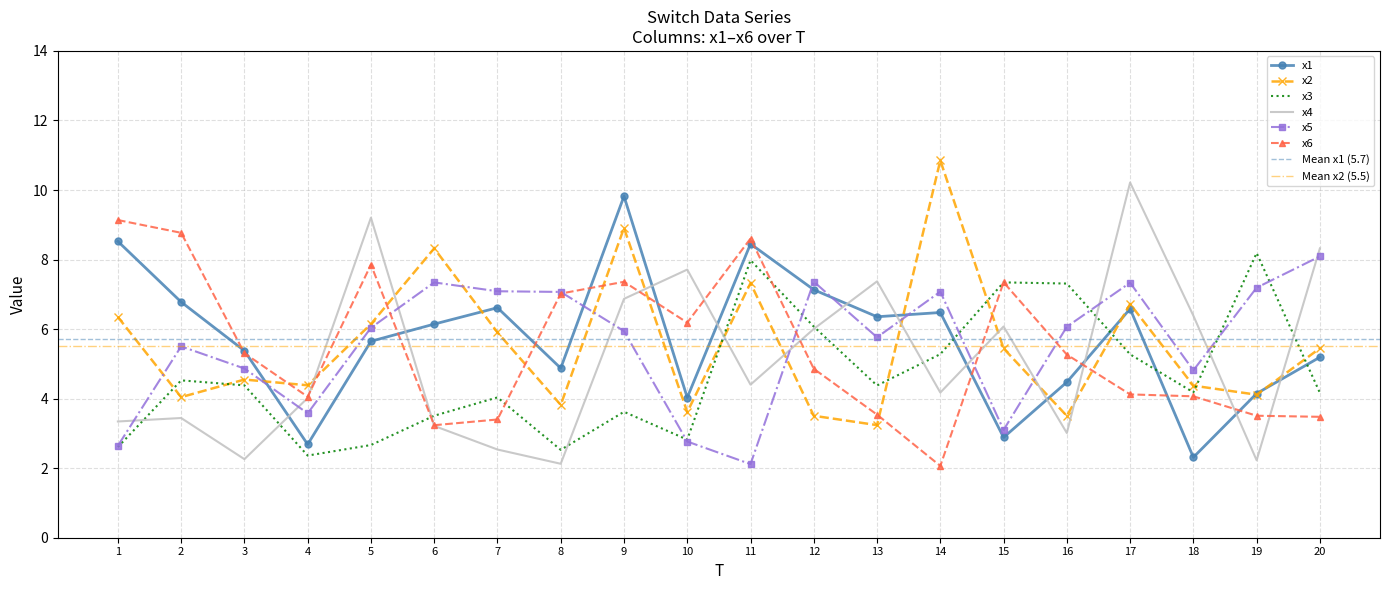

What are all the series names shown in the legend?

x1, x2, x3, x4, x5, x6